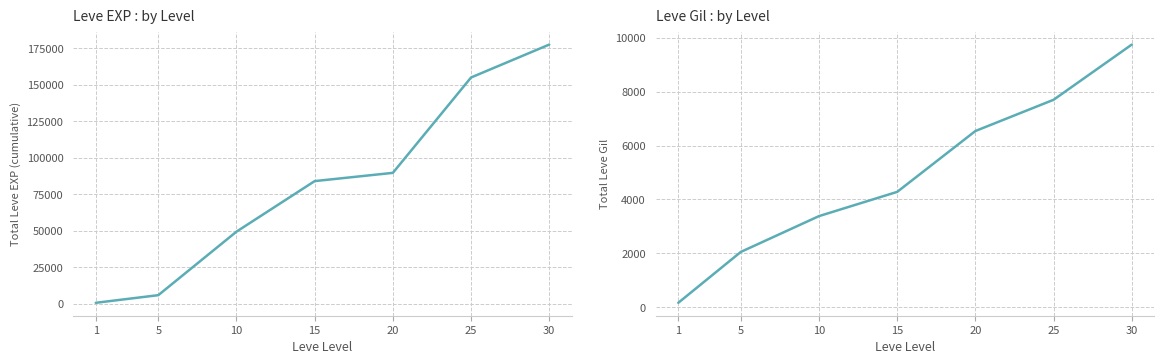

What is the difference between the second highest and second lowest values in the Leve EXP series?

149230